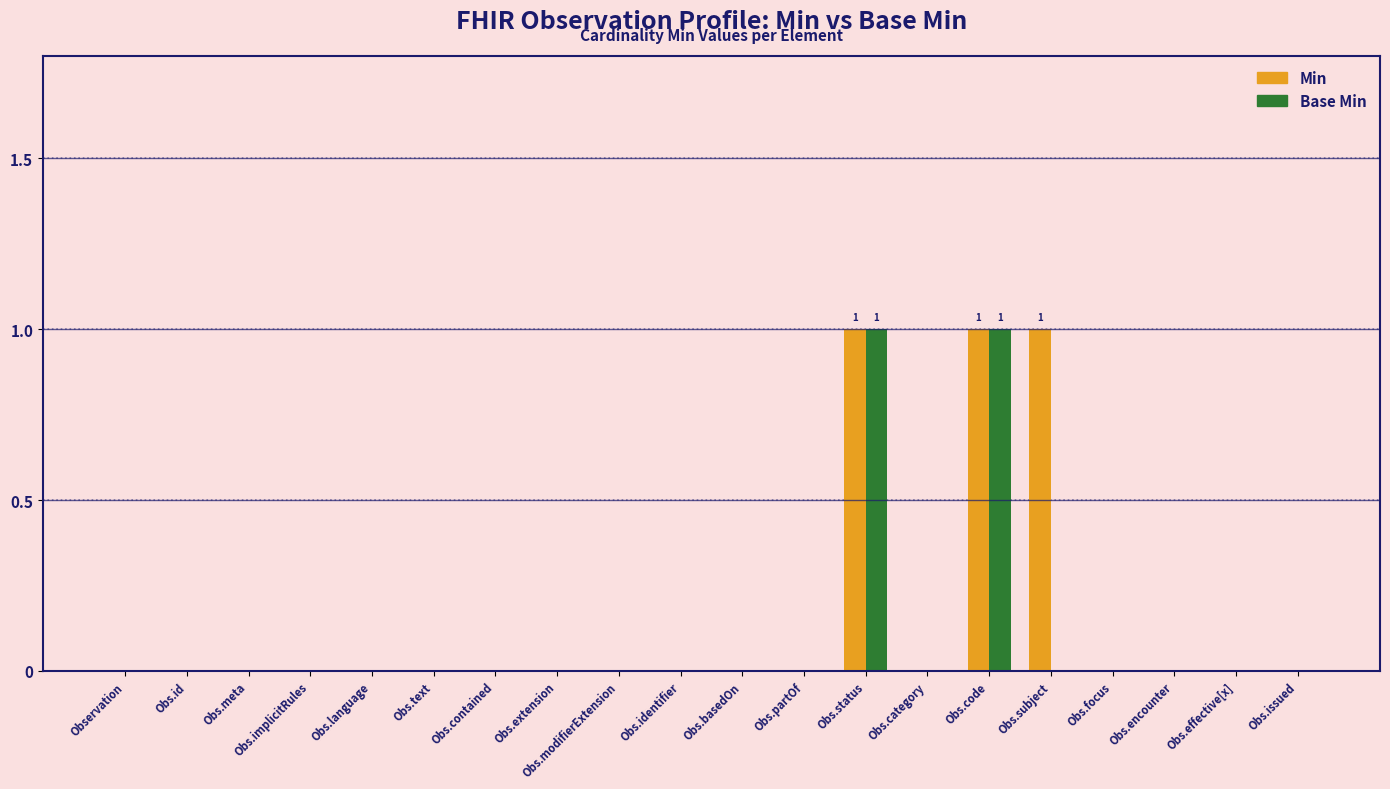

Are the bars horizontal?

No